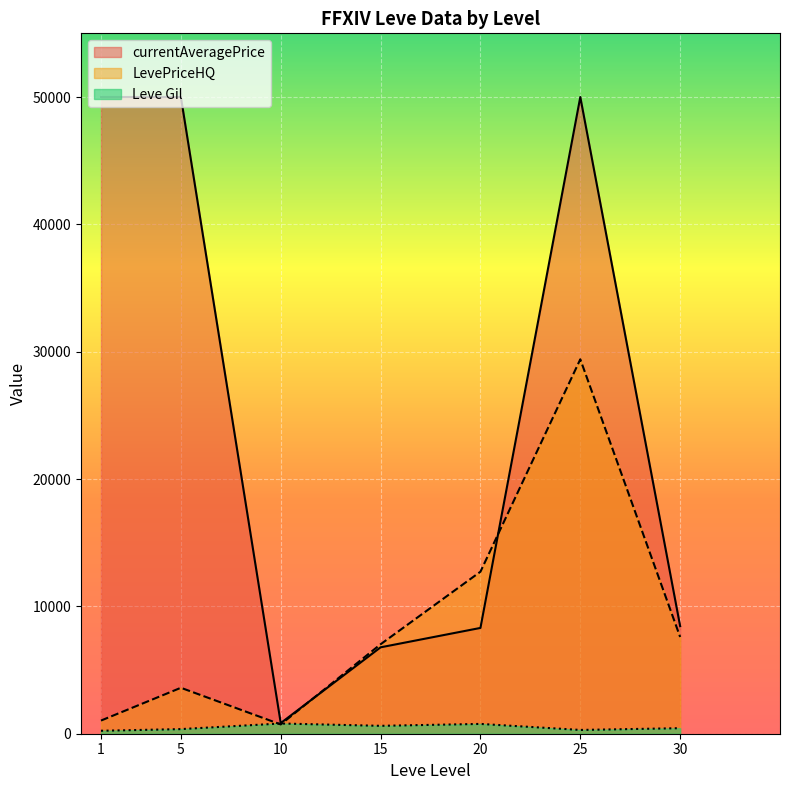

Rank the series by their average value, from lowest to highest.

Leve Gil line, LevePriceHQ line, currentAveragePrice line